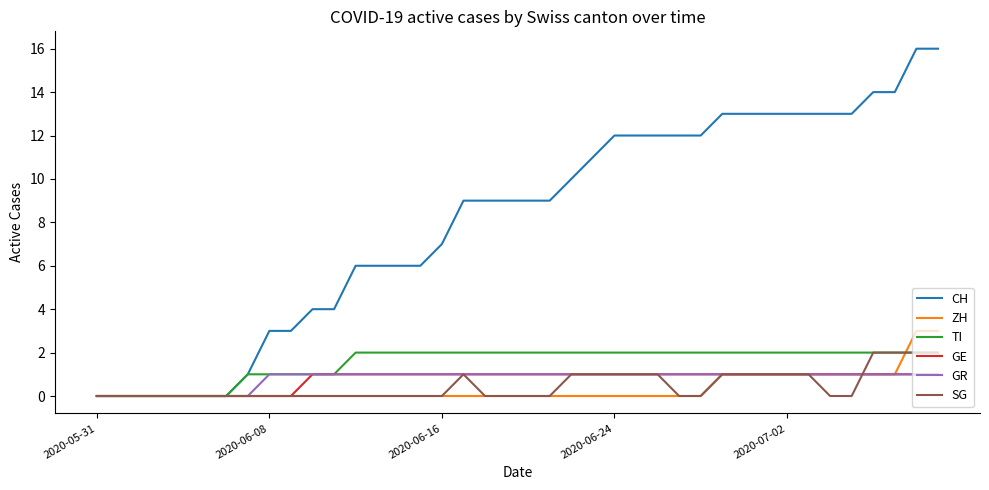

What is the maximum value shown in the chart?

16